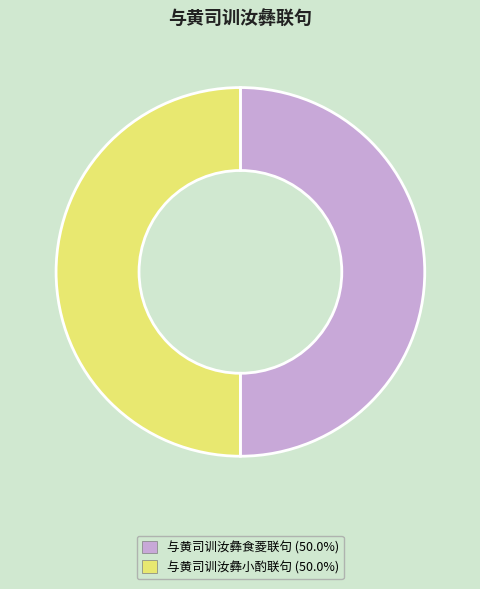

Is the sum of 与黄司训汝彝食菱联句 and 与黄司训汝彝小酌联句 greater than half?

Yes